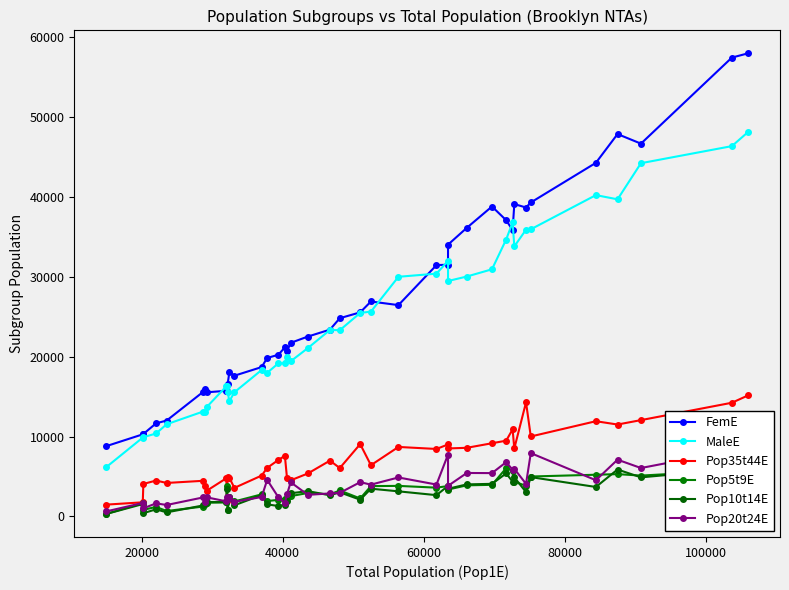

What is the highest value of the FemE series?

57934